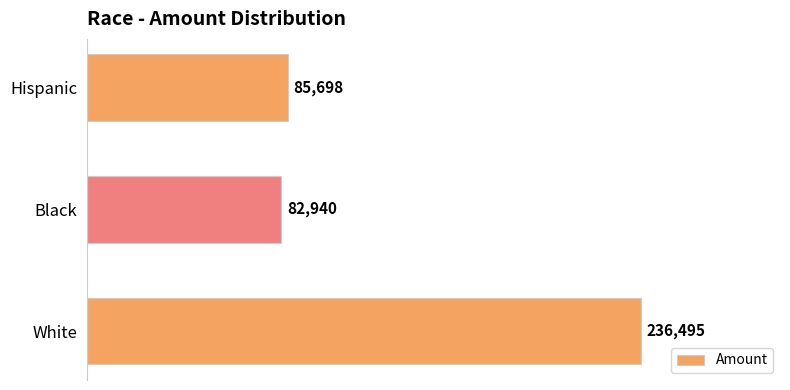

What is the change in value from White to Hispanic?

-150797